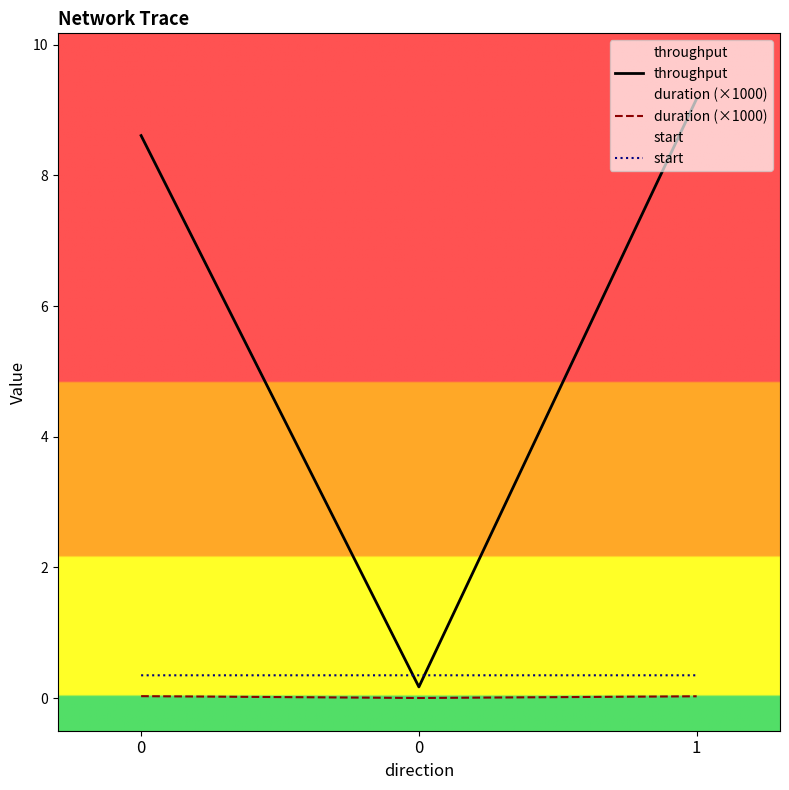

Reading left to right, transcribe all the data shown in this chart.

throughput: 0=8.6	0=0.2	1=9.2
duration (×1000): 0=0.0	0=0.0	1=0.0
start: 0=0.3	0=0.3	1=0.3